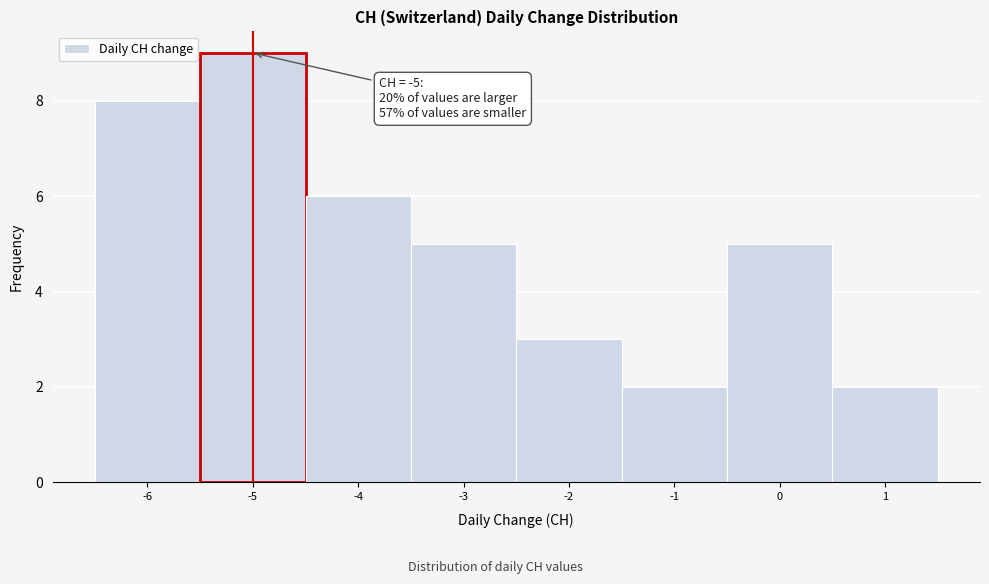

Over which range of the x-axis is the bar tallest?

-5.5 to -4.5